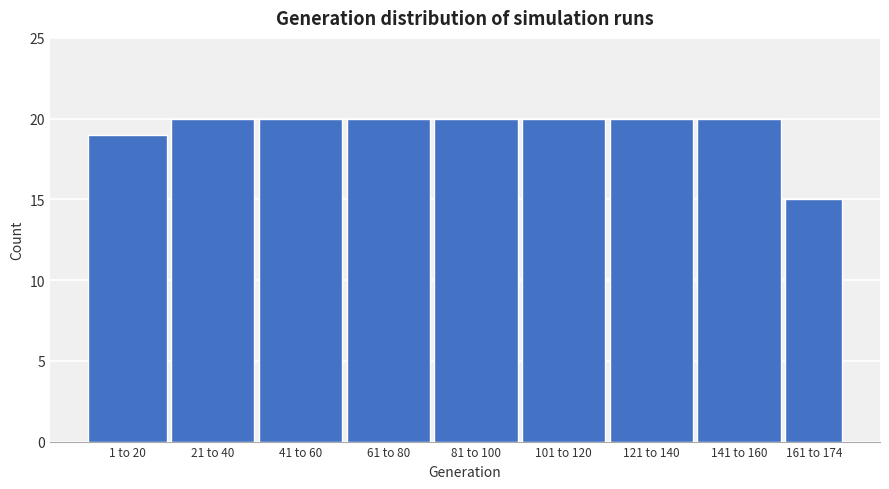

Reading right to left, transcribe all the data shown in this chart.

161 to 174=15	141 to 160=20	121 to 140=20	101 to 120=20	81 to 100=20	61 to 80=20	41 to 60=20	21 to 40=20	1 to 20=19